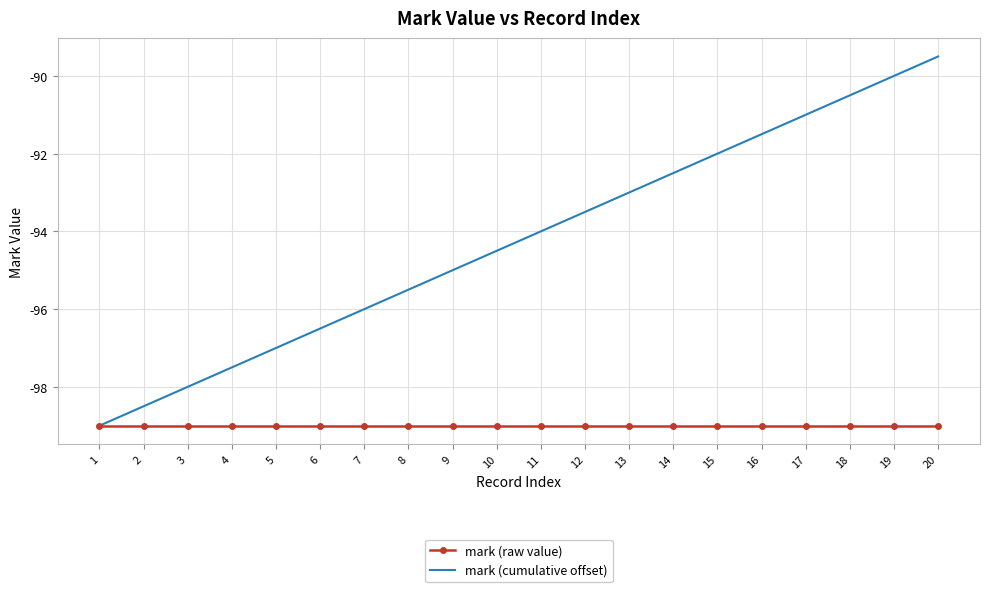

Is it true that mark (raw value) equals -99.0 at 5?

True